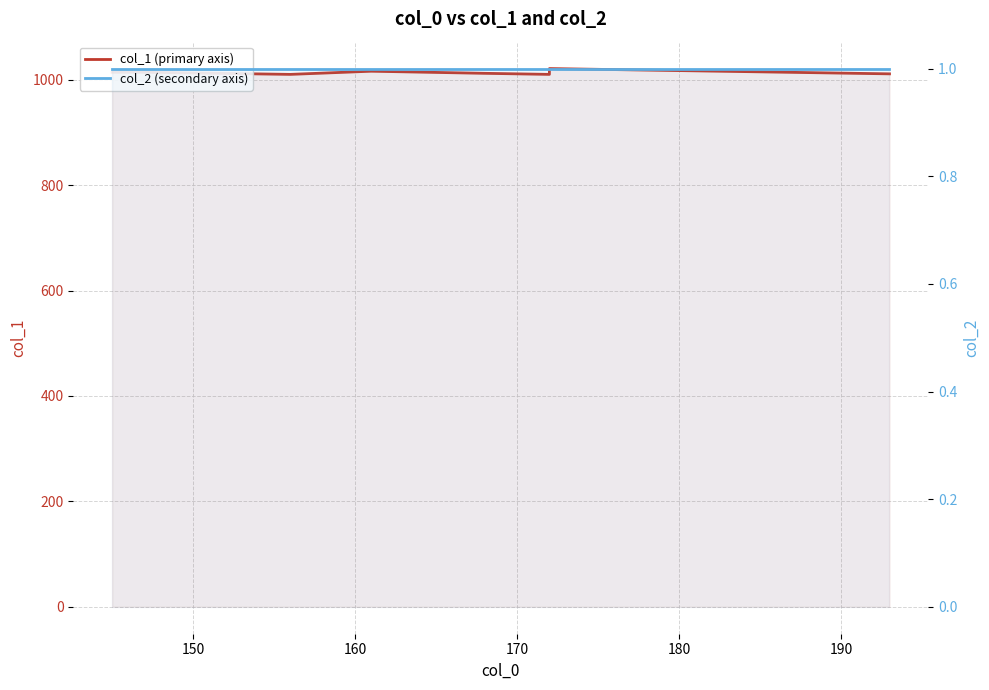

Rank the series by their maximum value, from highest to lowest.

col_1 (primary axis), col_2 (secondary axis)